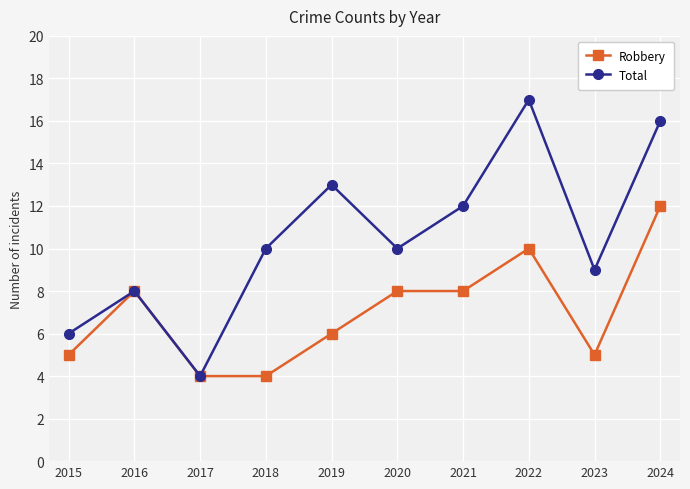

Reading left to right, list all the values displayed in this chart.

Robbery: 5	8	4	4	6	8	8	10	5	12
Total: 6	8	4	10	13	10	12	17	9	16